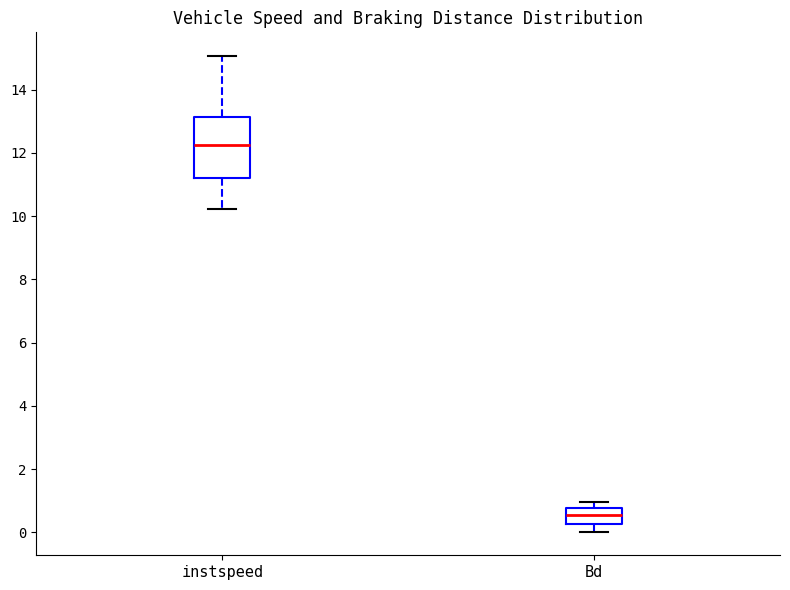

Reading left to right, transcribe this box plot: for each box, give where its median line is, the range the box spans, and where its two whiskers end, as read against the y-axis. The values are not printed on the chart, so give them approximately, as read against the axis.

instspeed: median 12.2, box 11.2 to 13.2, whiskers 10.2 to 15.0
Bd: median 0.6, box 0.2 to 0.8, whiskers 0.0 to 1.0